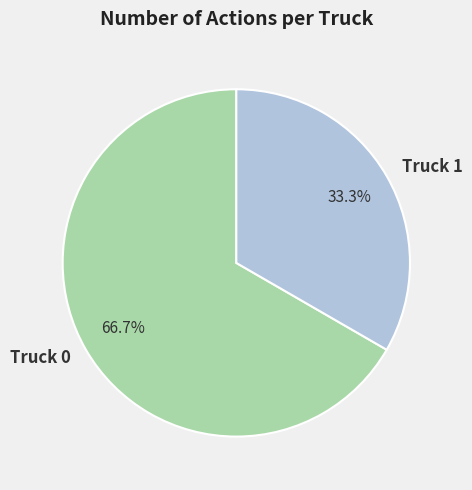

To the nearest percent, what is the difference between the largest and smallest slice percentages?

33%